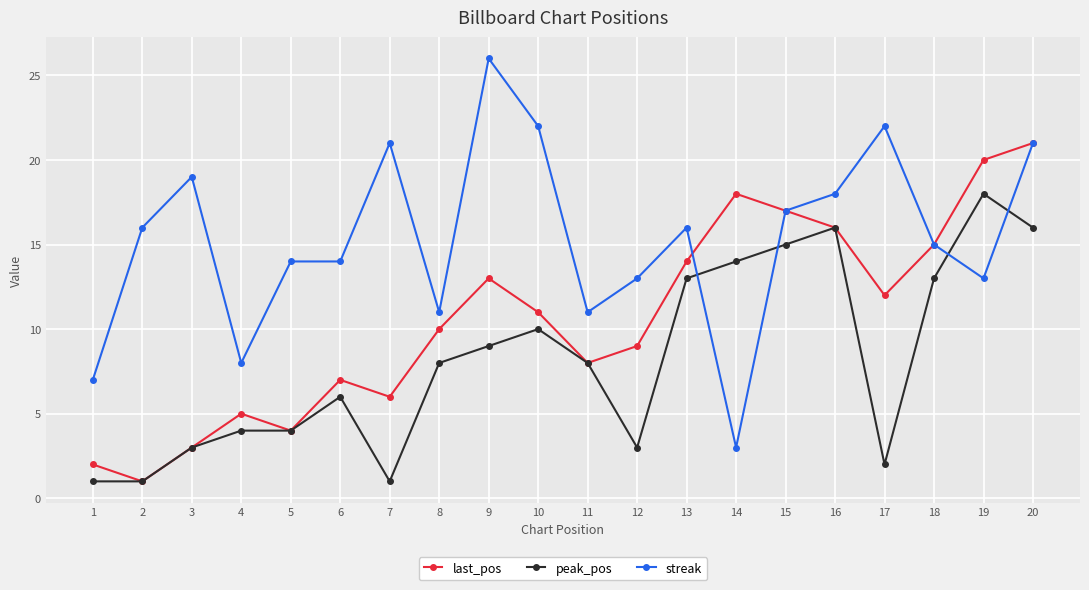

How many lines are shown in the chart?

3